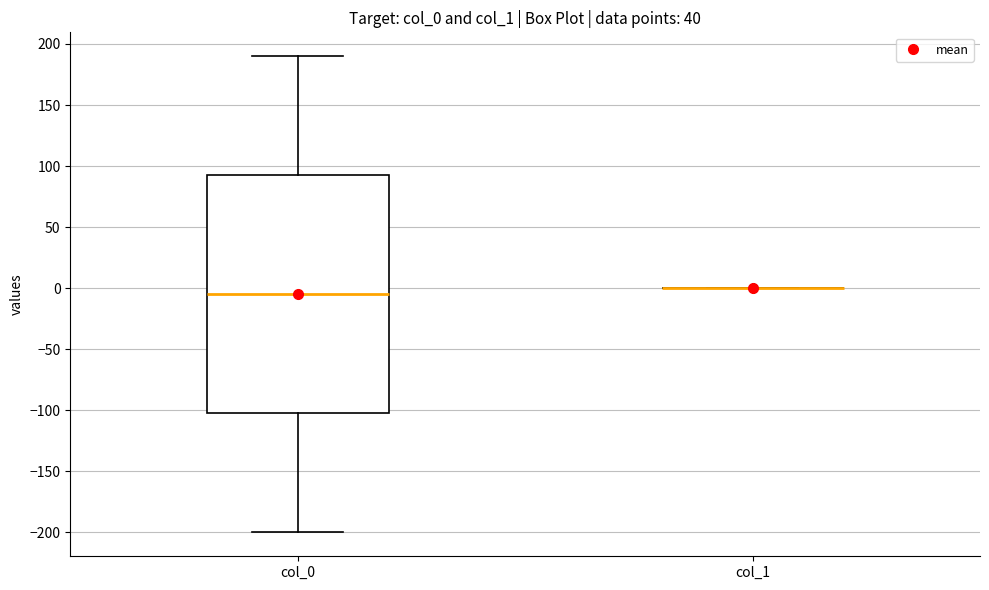

Reading left to right, read every box against the y-axis: the position of its median line, the range the box covers, and the ends of its whiskers. The values are not printed on the chart, so give them approximately, as read against the axis.

col_0: median -5, box -100 to 95, whiskers -200 to 190
col_1: box collapsed to a line at 0, whiskers 0 to 0